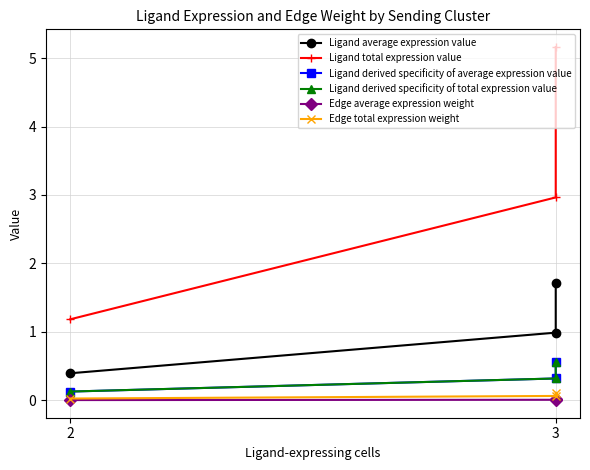

Rank the series by their maximum value, from highest to lowest.

Ligand total expression value, Ligand average expression value, Ligand derived specificity of average expression value, Ligand derived specificity of total expression value, Edge total expression weight, Edge average expression weight